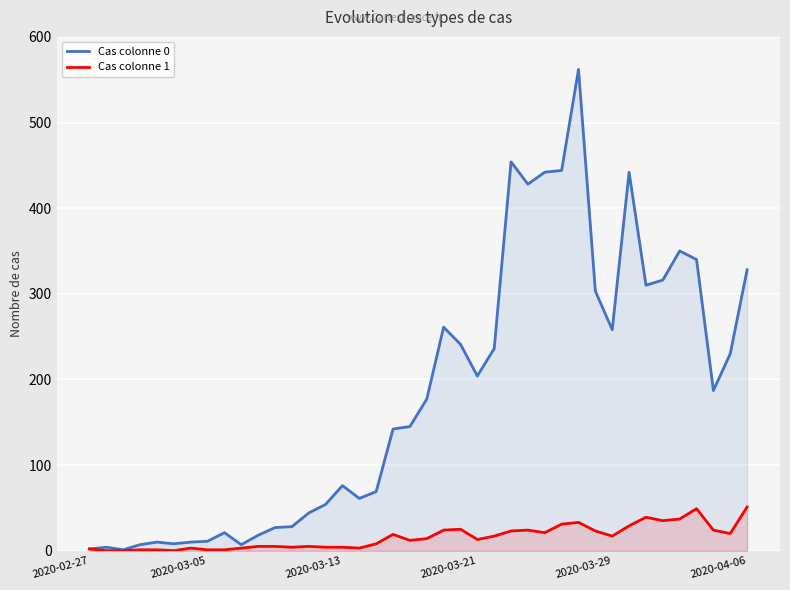

Is it true that Cas colonne 0 equals 303 at 30?

True